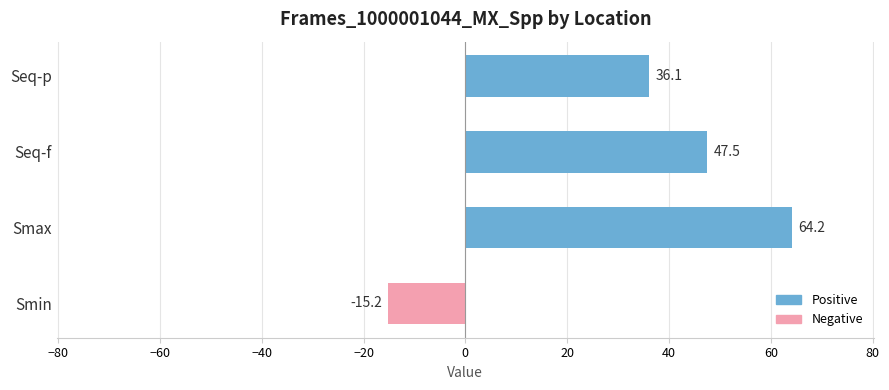

Which has a higher value, Smax or Seq-p?

Smax